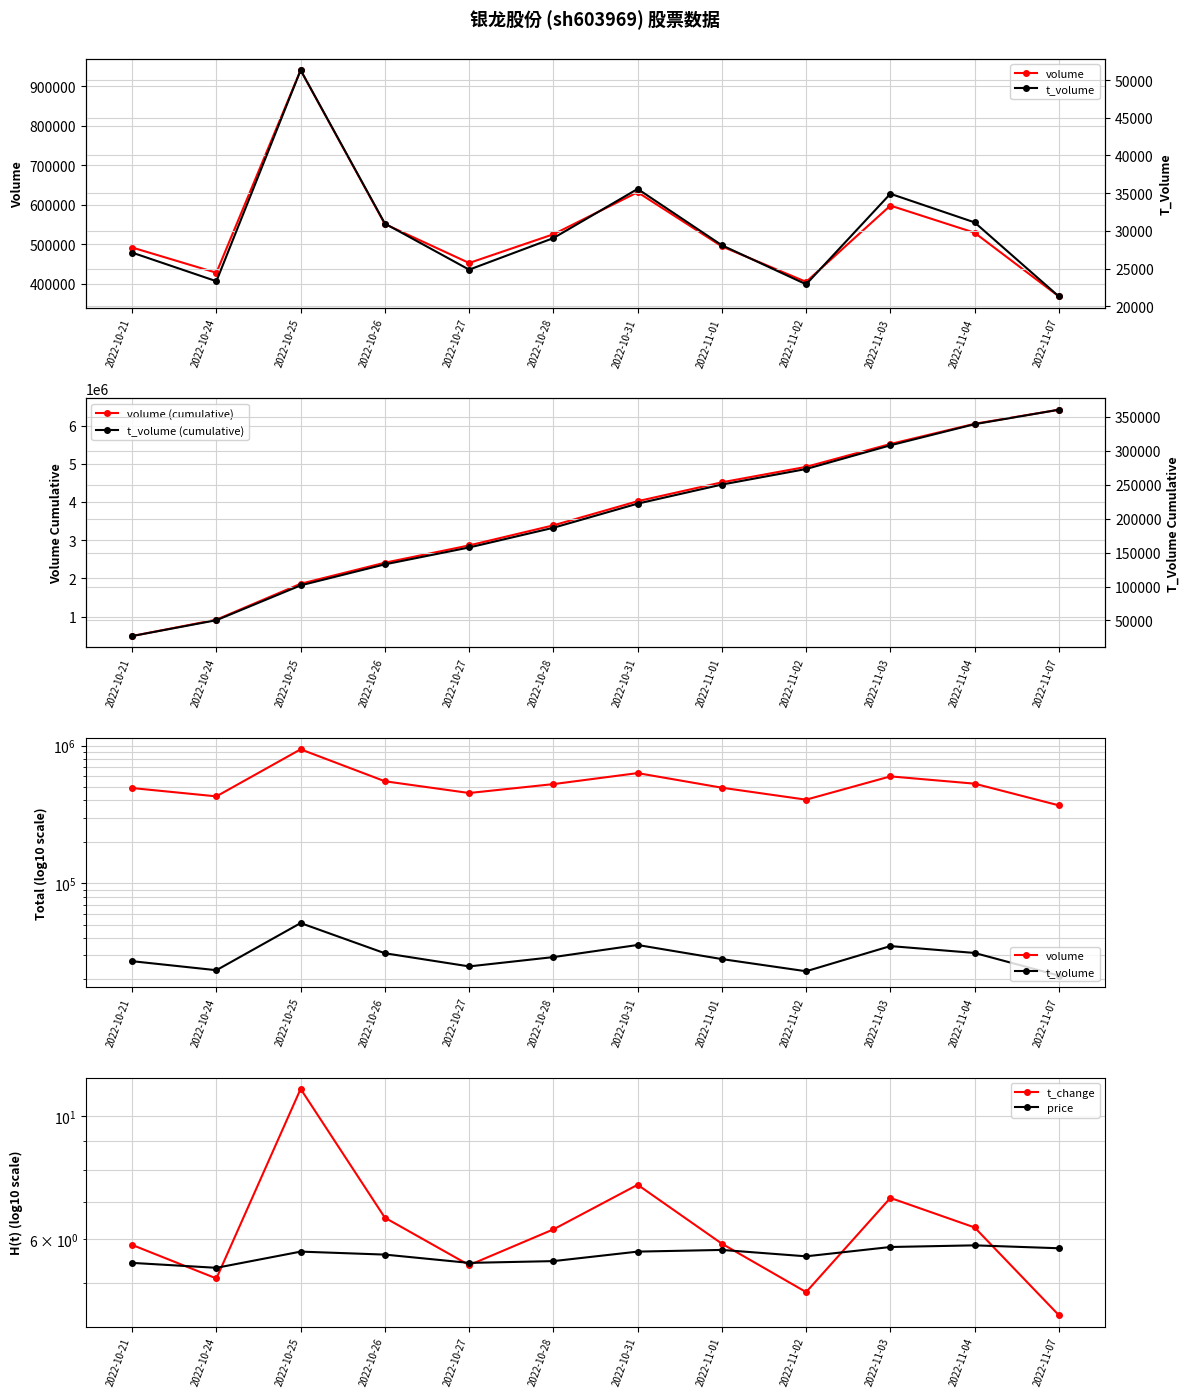

What is the total value across all series at 2022-10-27?

3498206.8